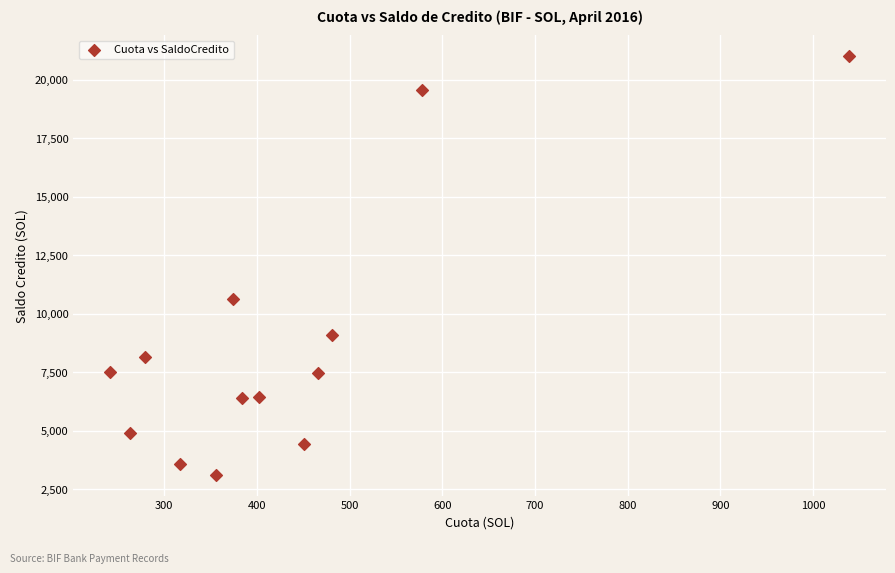

What Y value in the scatter plot is closest to 12065?

10639.9